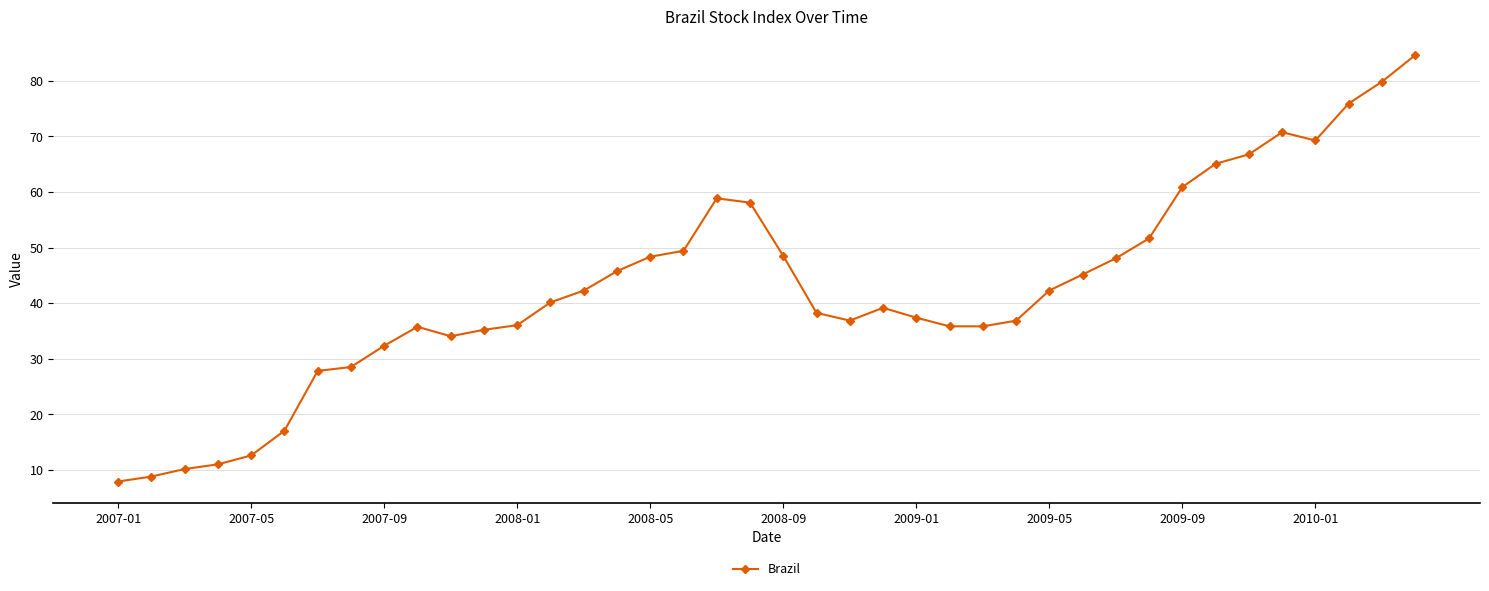

What is the greatest value displayed?

84.6